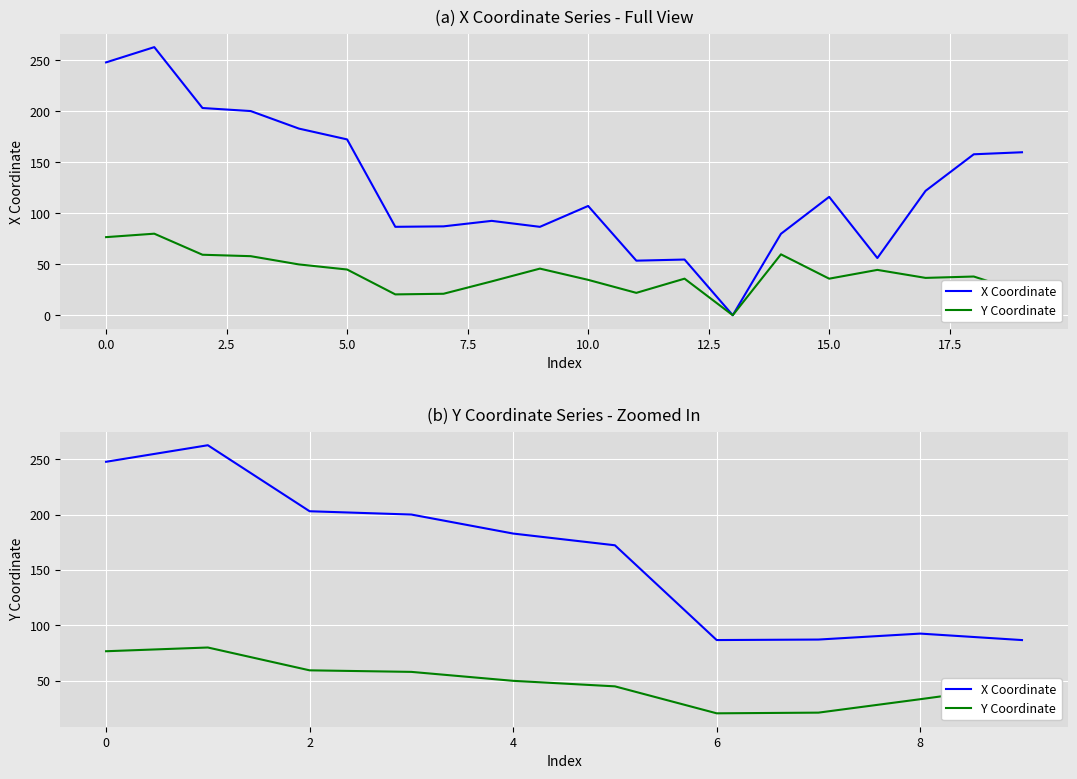

How many data points in Y Coordinate are less than 49?

5